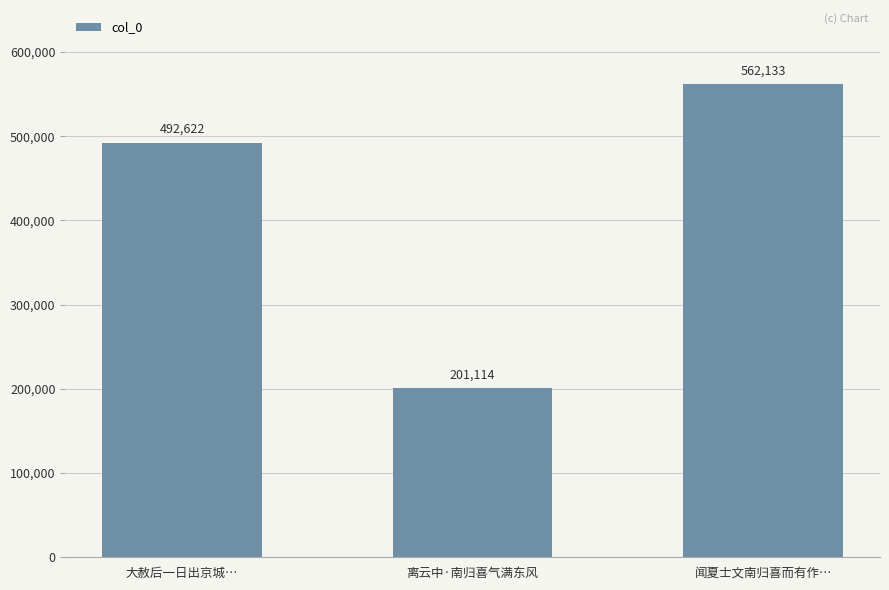

What is the change in value from 大赦后一日出京城… to 闻夏士文南归喜而有作…?

+69511